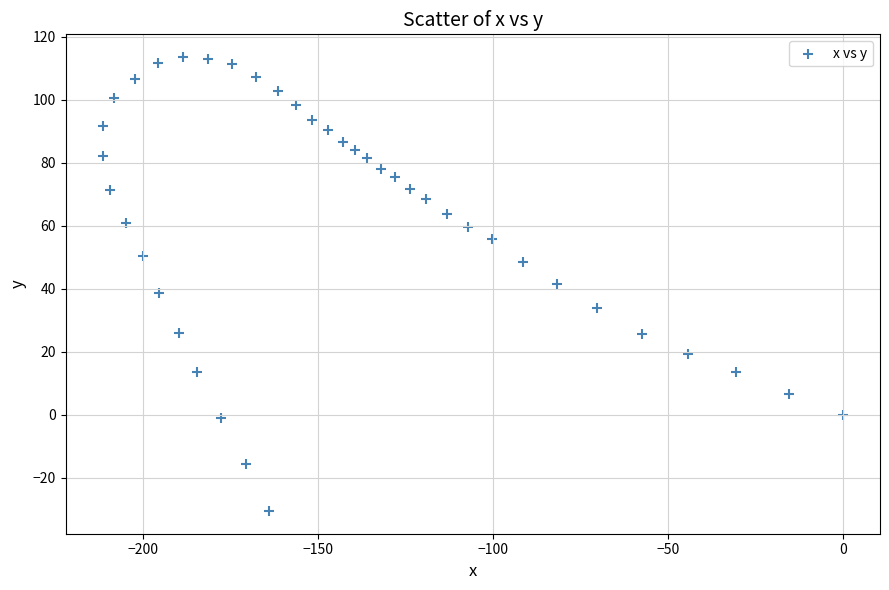

What is the range of Y values (max minus min)?

144.2